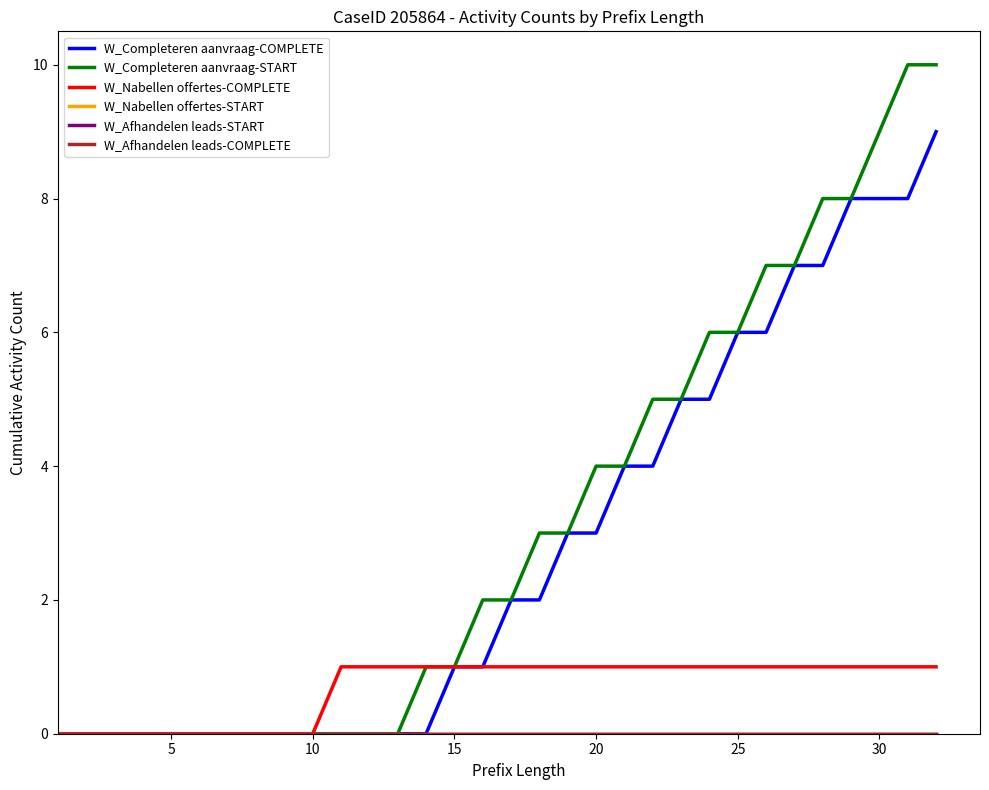

Does the chart have visible grid lines?

No